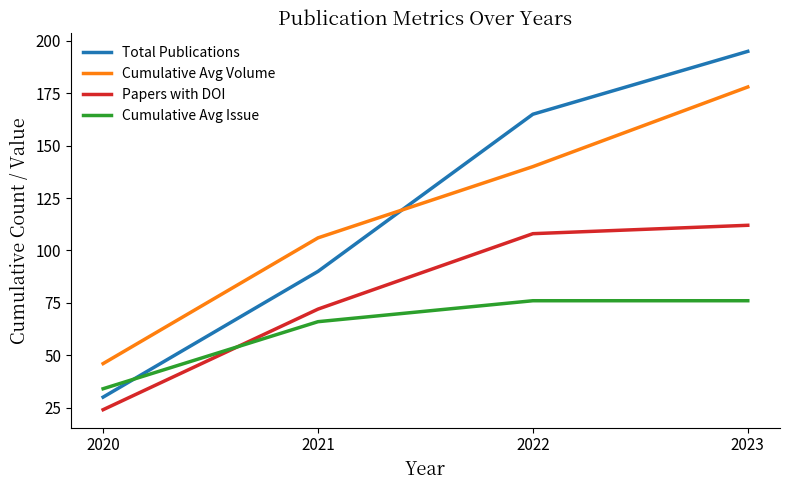

Is this an area chart (filled region under the line)?

No